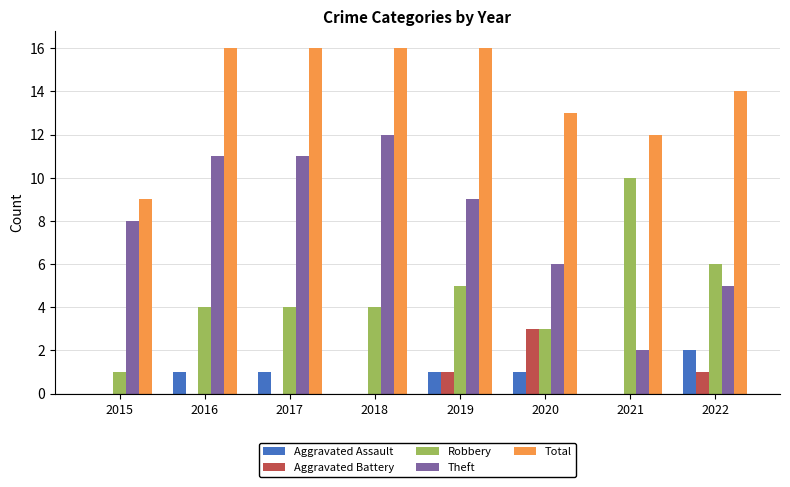

What is the highest value of the Robbery series?

10